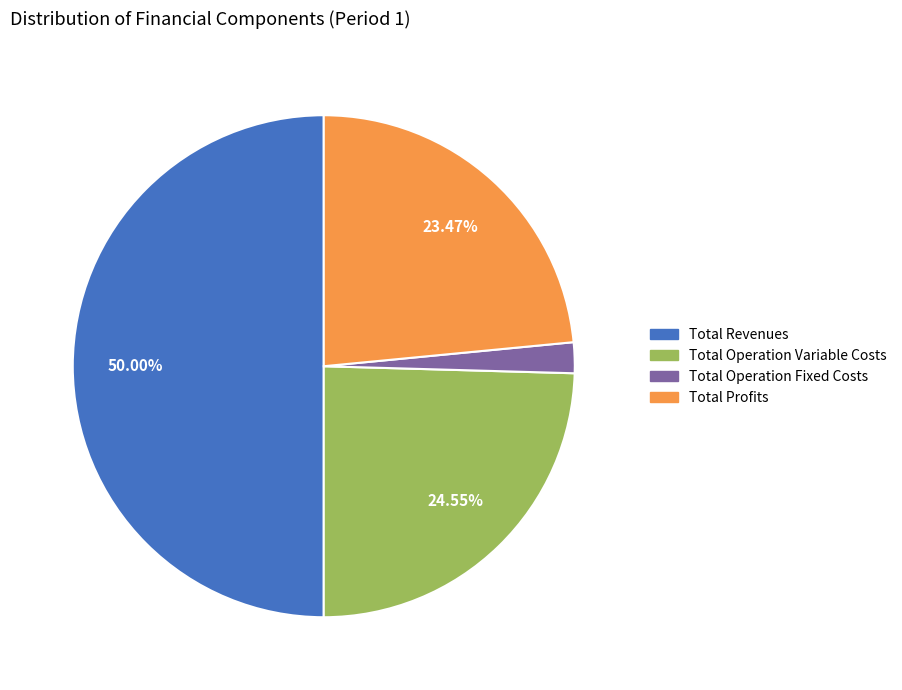

Combined, do Total Operation Fixed Costs and Total Profits account for over 50%?

No